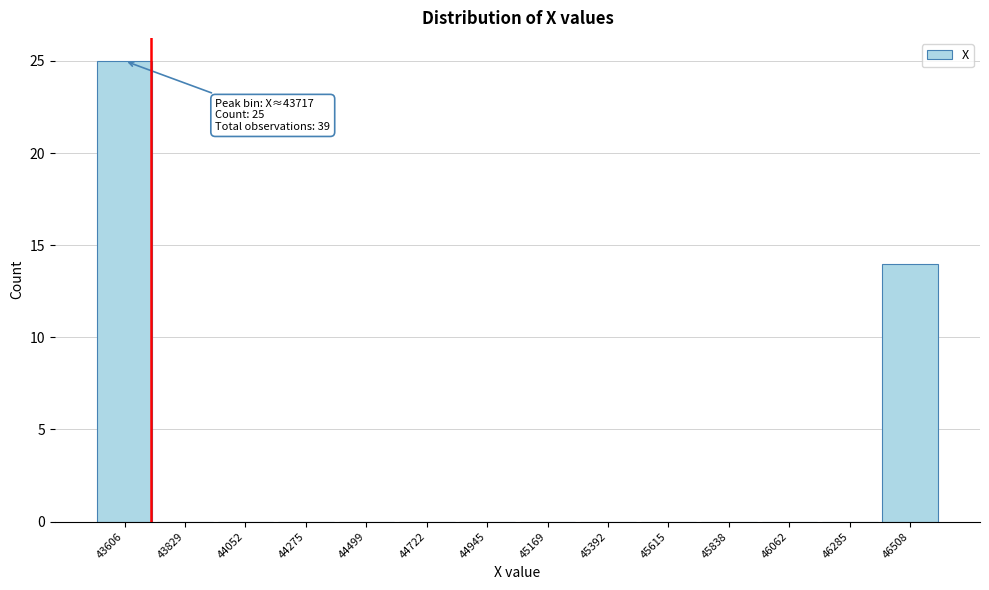

Reading left to right, list all the values displayed in this chart.

43606=25	43829=0	44052=0	44275=0	44499=0	44722=0	44945=0	45169=0	45392=0	45615=0	45838=0	46062=0	46285=0	46508=14